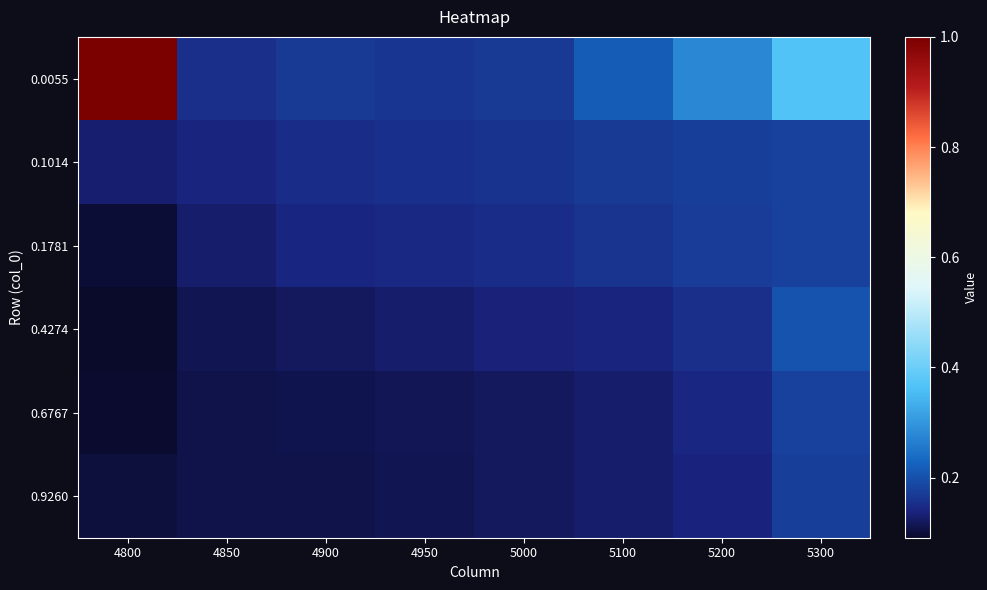

Which has a higher value, 4850 or 5000?

5000